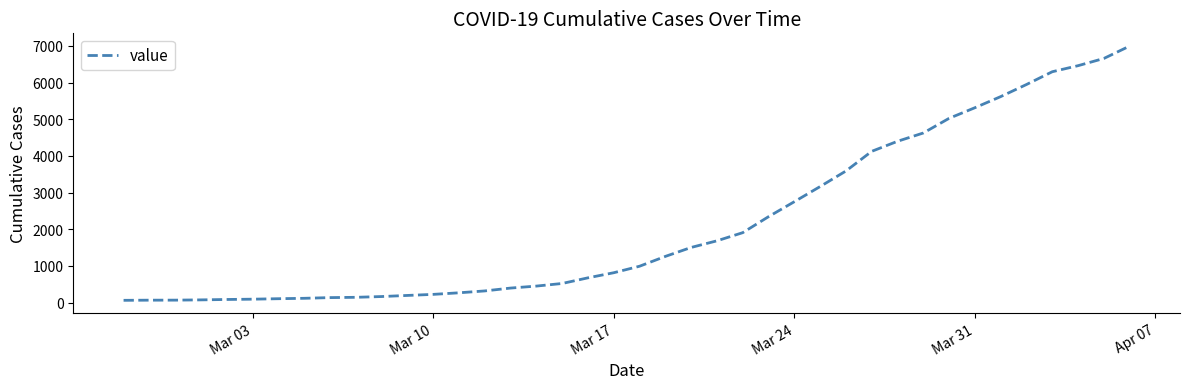

What is the difference between the maximum and minimum values?

6931